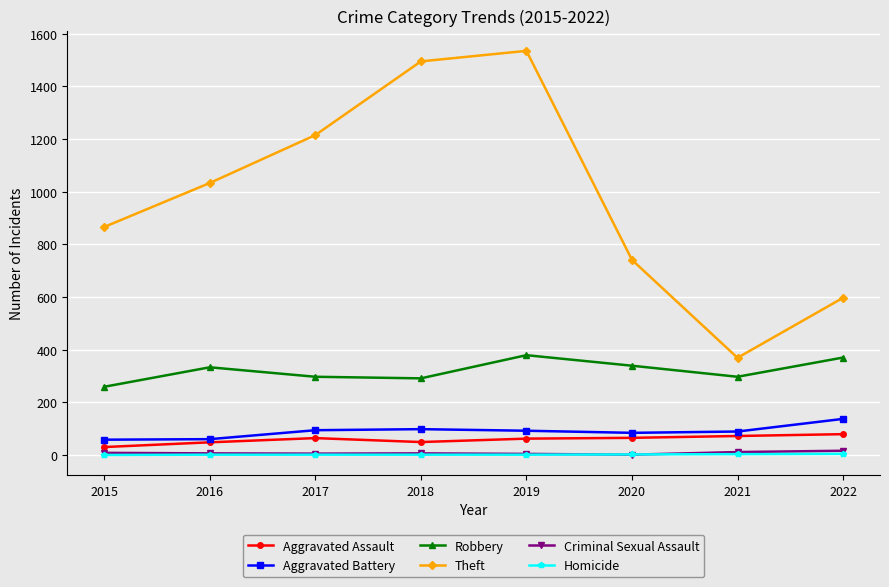

True or false: Theft has a value of 1495 at 2018.

True